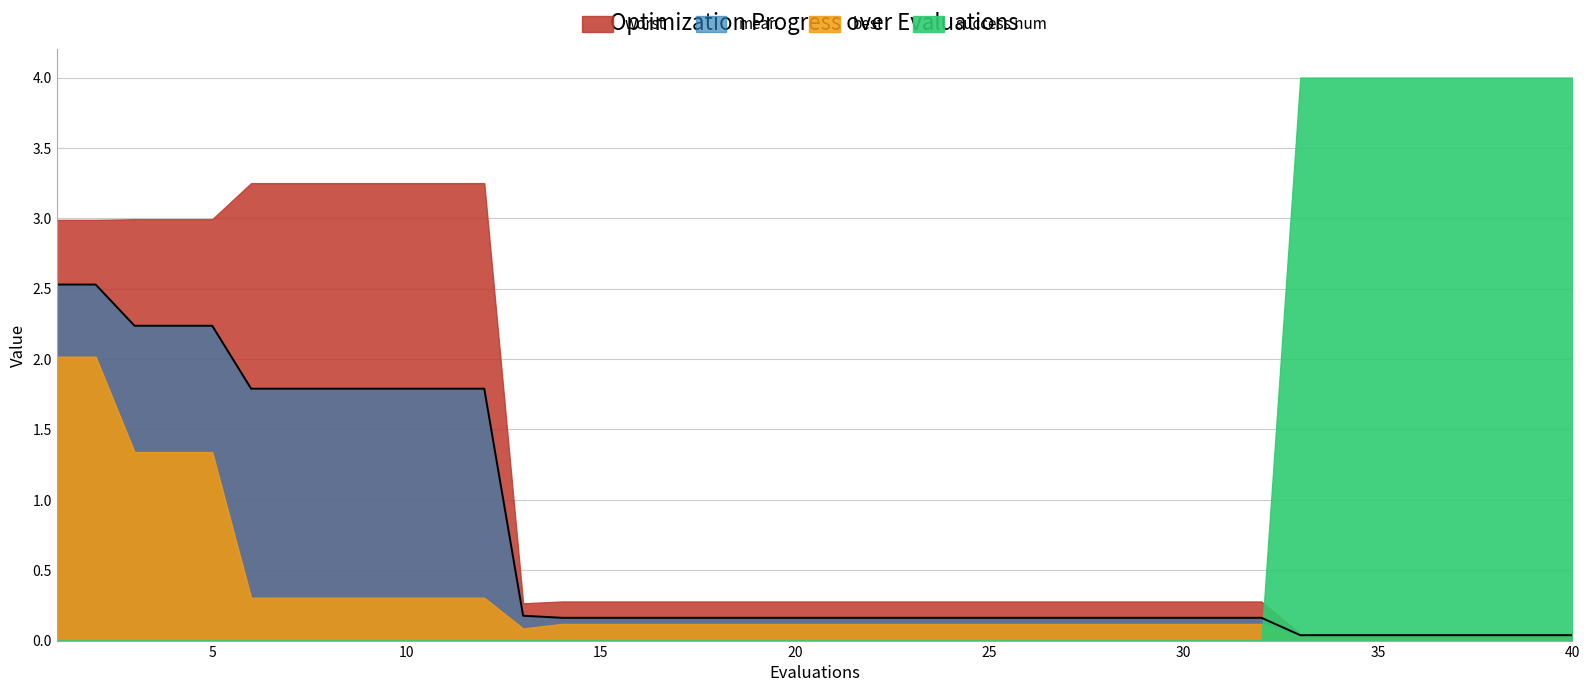

What is the sum of all worst values?

43.6